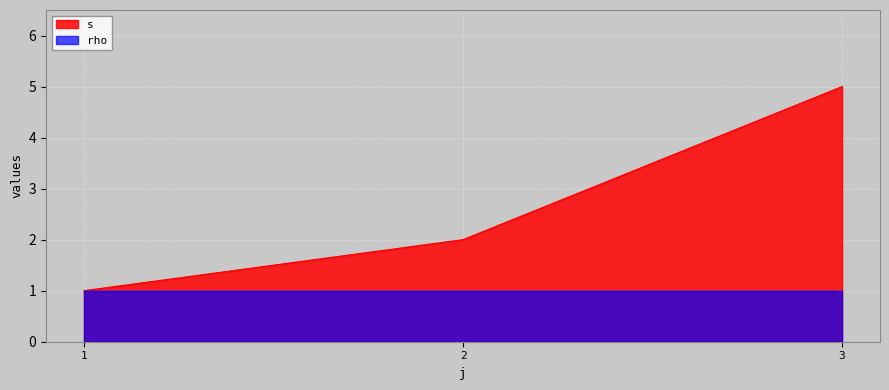

How many lines are shown in the chart?

2